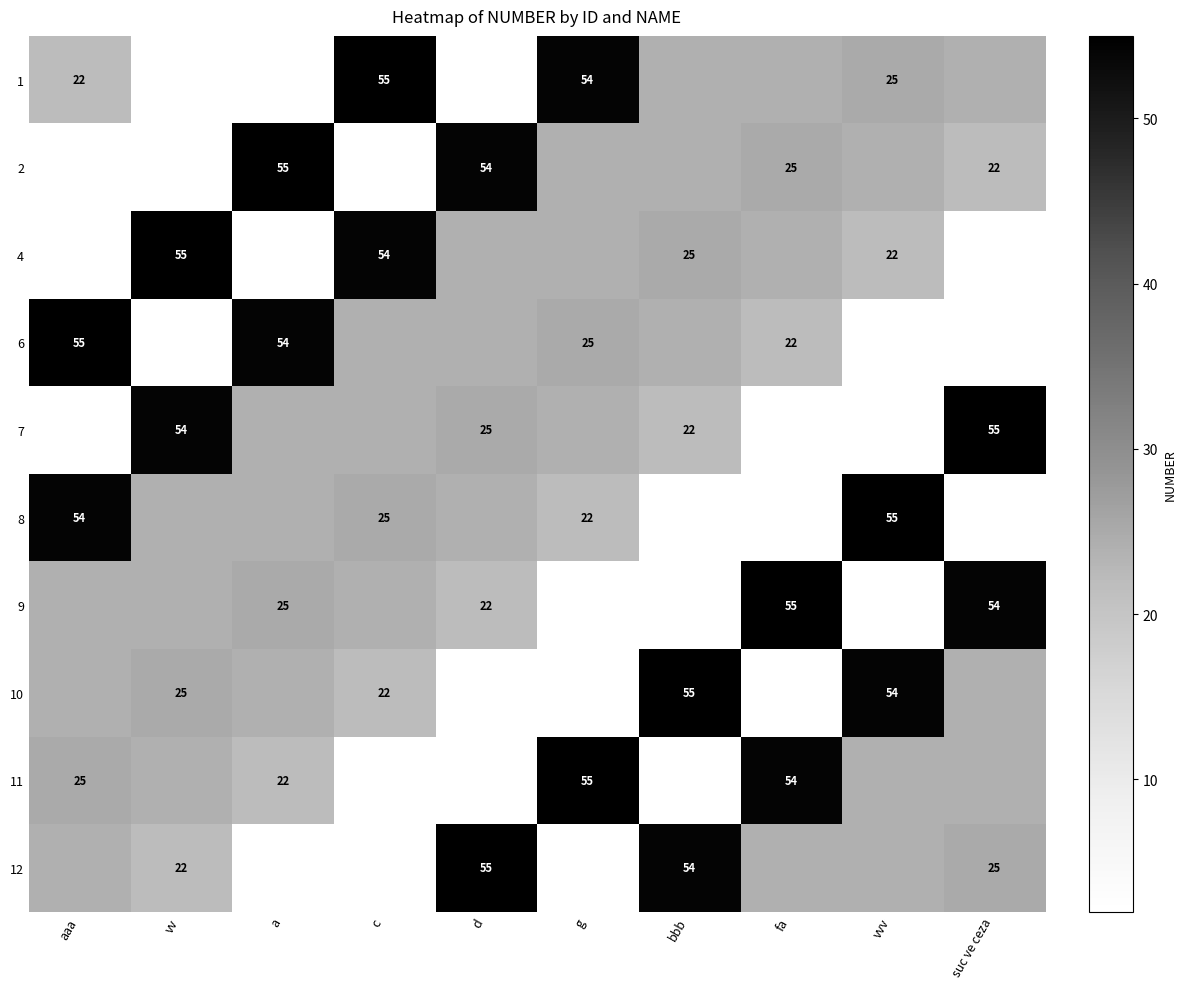

The value of 8 at c is 36. True or false?

False